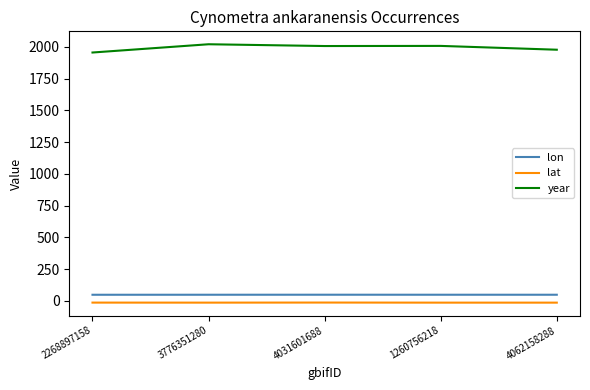

What is the difference between the second highest and second lowest values in the lon series?

0.1